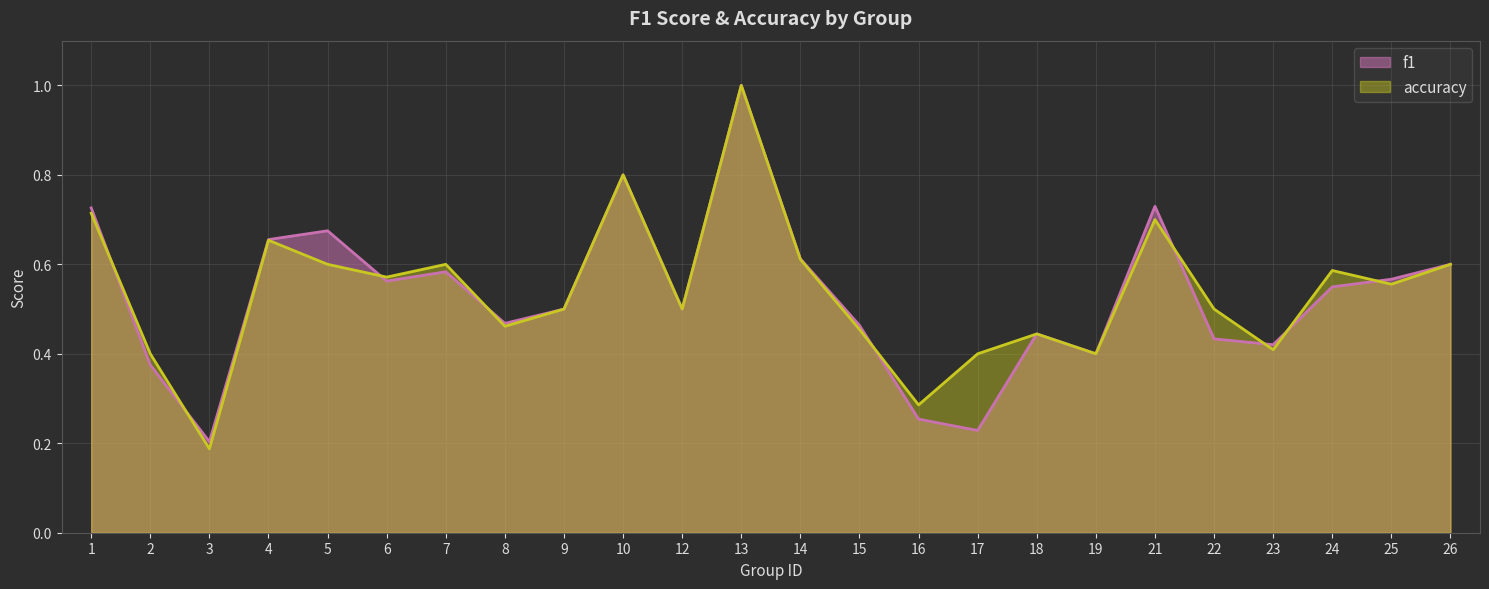

Reading right to left, what are all the values shown in this chart?

f1: 26=0.6	25=0.6	24=0.5	23=0.4	22=0.4	21=0.7	19=0.4	18=0.4	17=0.2	16=0.3	15=0.5	14=0.6	13=1.0	12=0.5	10=0.8	9=0.5	8=0.5	7=0.6	6=0.6	5=0.7	4=0.7	3=0.2	2=0.4	1=0.7
accuracy: 26=0.6	25=0.6	24=0.6	23=0.4	22=0.5	21=0.7	19=0.4	18=0.4	17=0.4	16=0.3	15=0.5	14=0.6	13=1.0	12=0.5	10=0.8	9=0.5	8=0.5	7=0.6	6=0.6	5=0.6	4=0.7	3=0.2	2=0.4	1=0.7